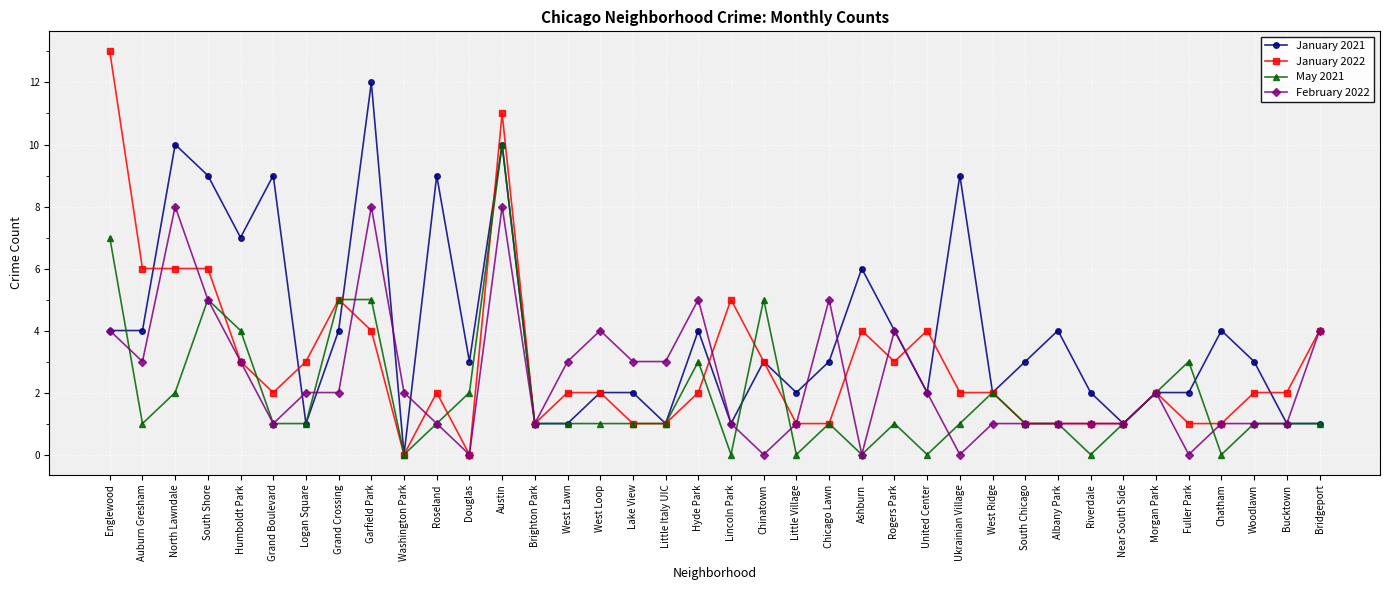

How many data points does each series have?

38